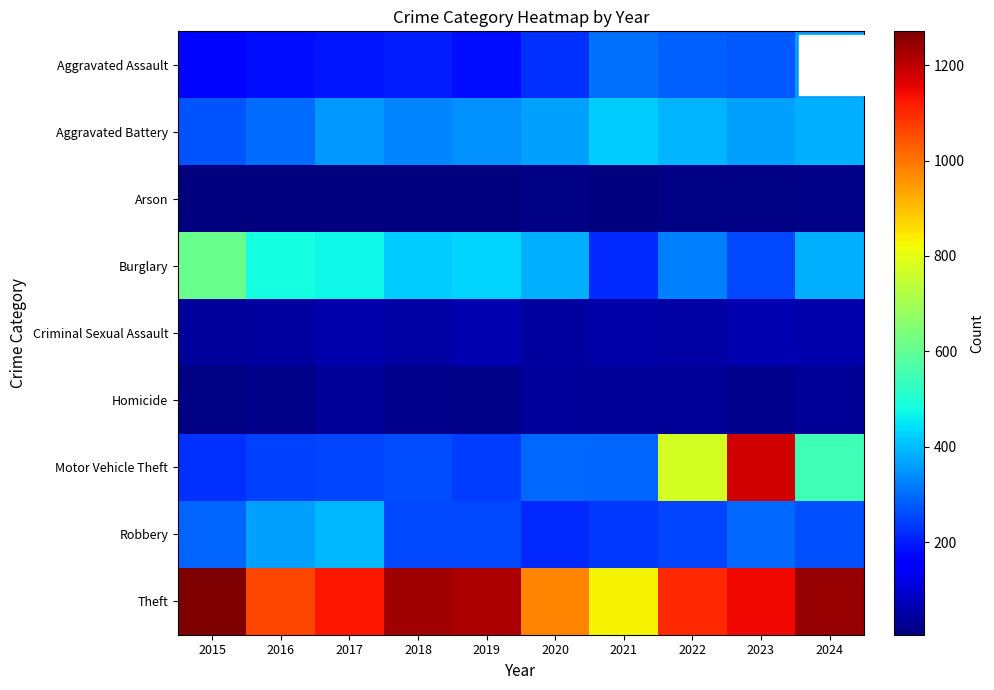

How many distinct data groups are displayed?

9